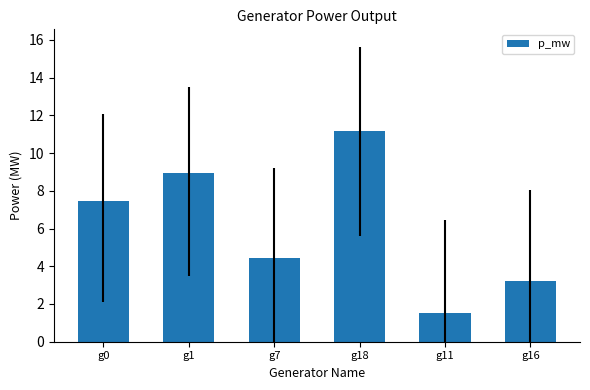

What is the change in value from g18 to g11?

-9.6